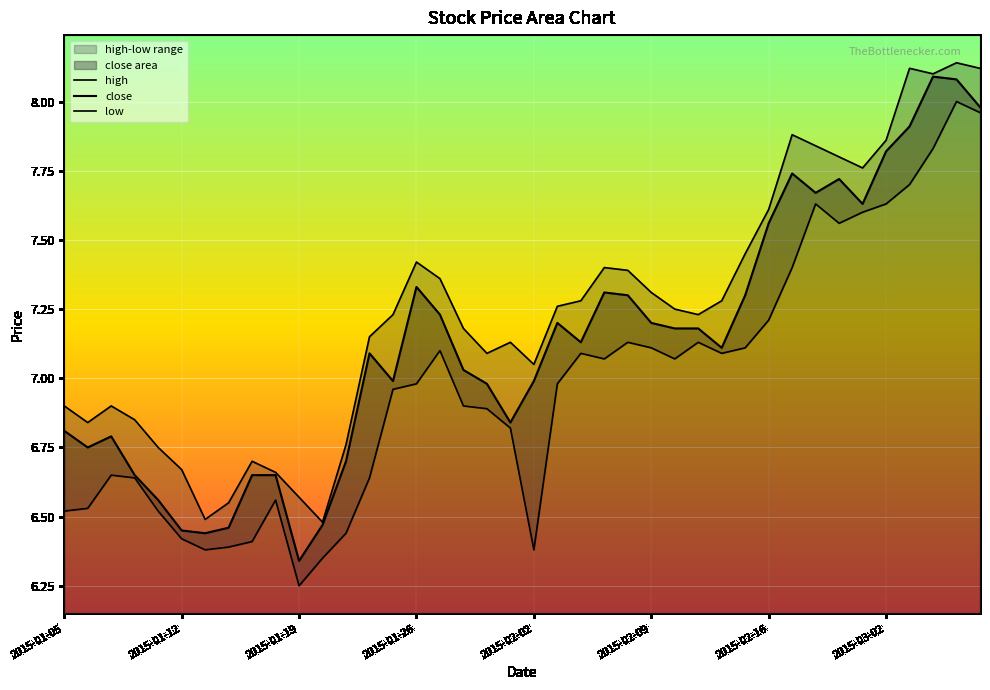

The value of high at 2015-01-19 is 6.6. True or false?

True